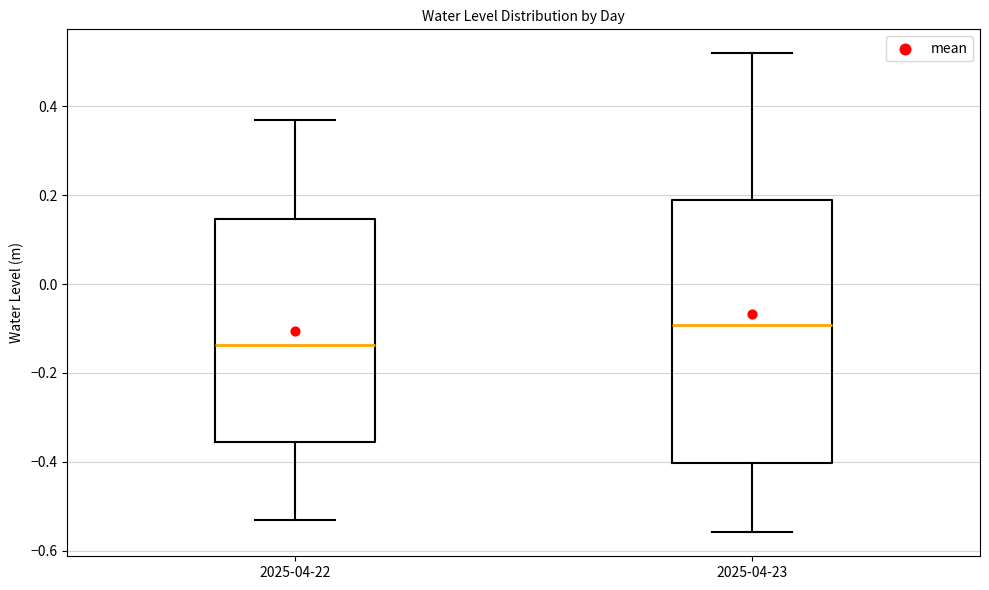

Comparing the boxes themselves (not the whiskers), which one is the tallest?

2025-04-23